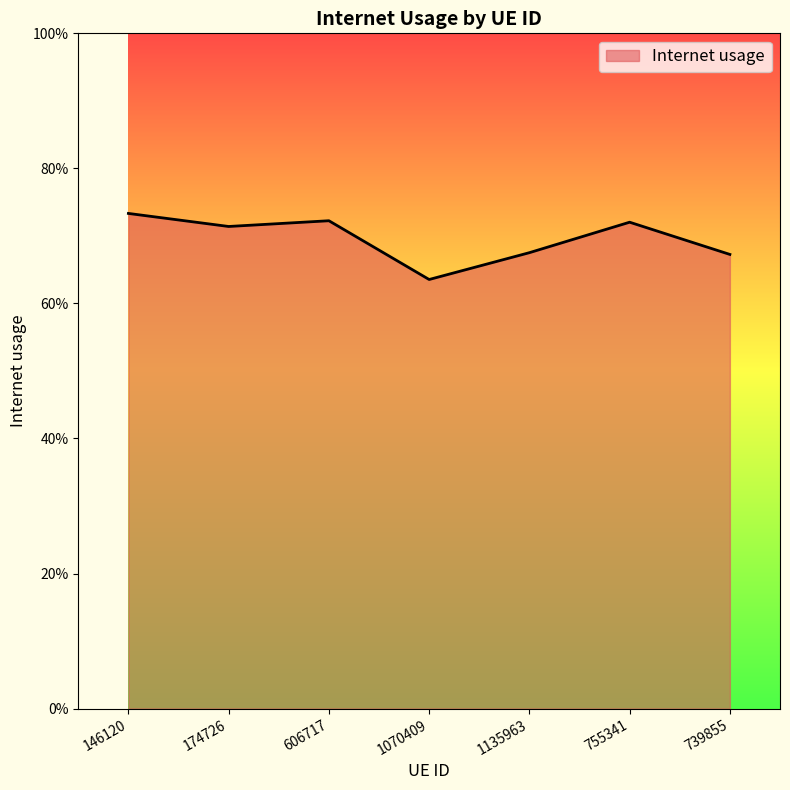

Is it true that the value at 1070409 is 0.6?

True